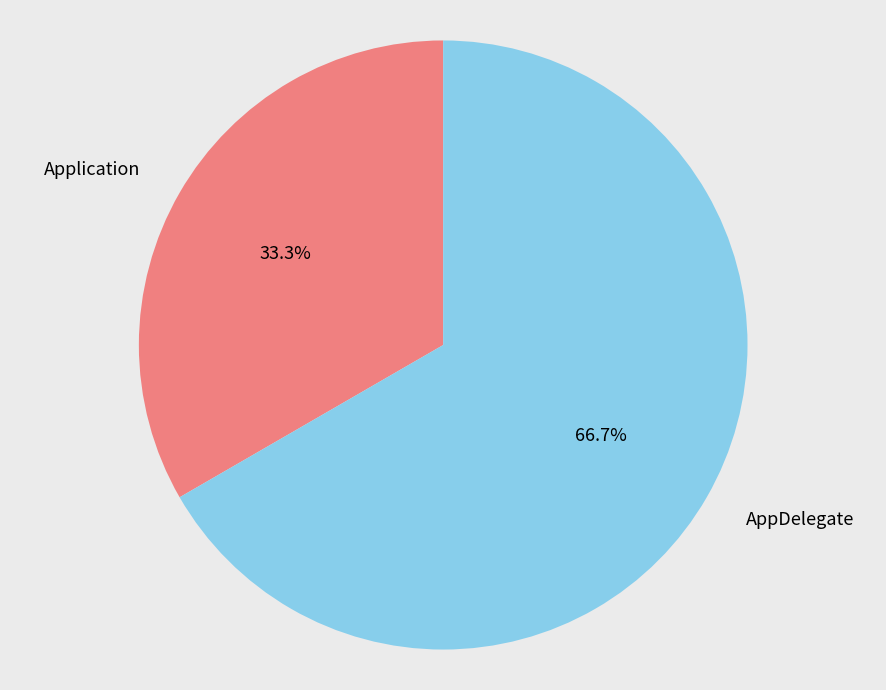

Rank the categories by value from lowest to highest.

Application, AppDelegate